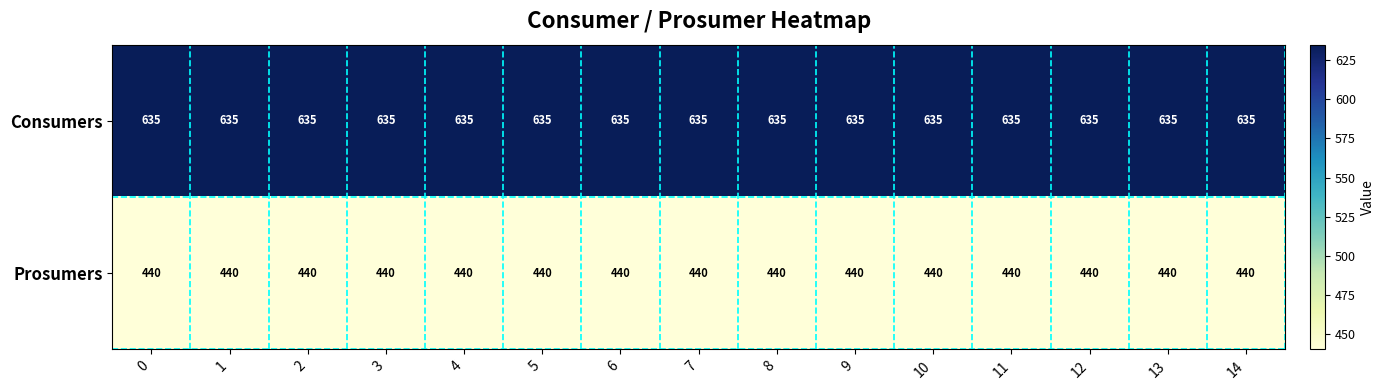

What is the difference between the highest and lowest values at 10?

195